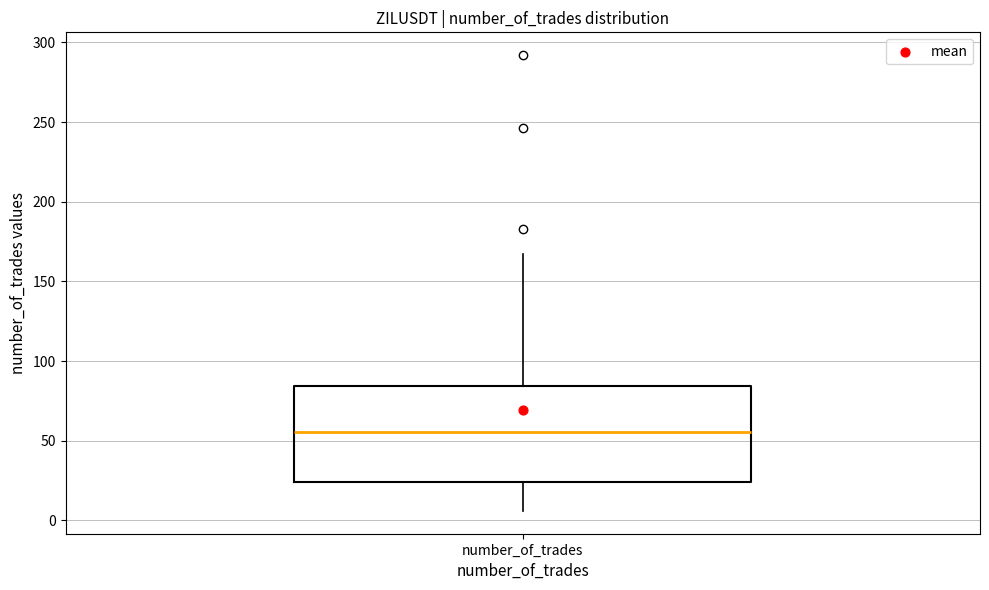

Transcribe this box plot: give where the median line is, the range the box spans, and where the two whiskers end, as read against the y-axis. The values are not printed on the chart, so give them approximately, as read against the axis.

median 55, box 25 to 85, whiskers 5 to 165